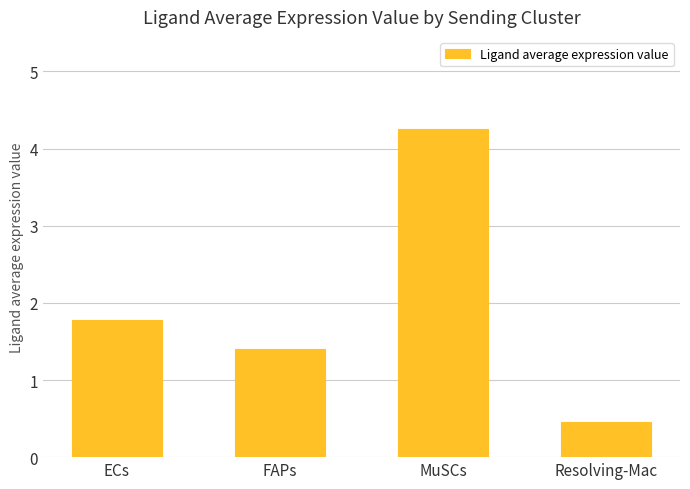

True or false: the data shows 1.4 at FAPs.

True